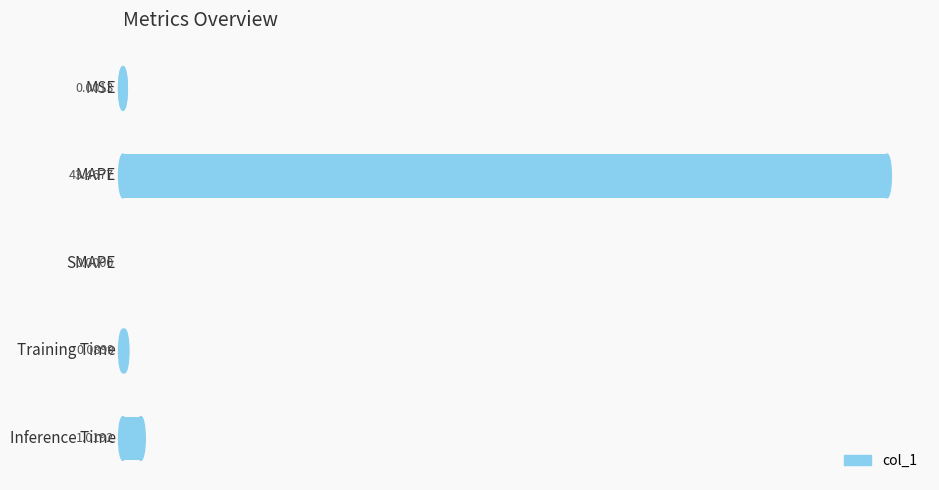

Count the number of values greater than 0.

4